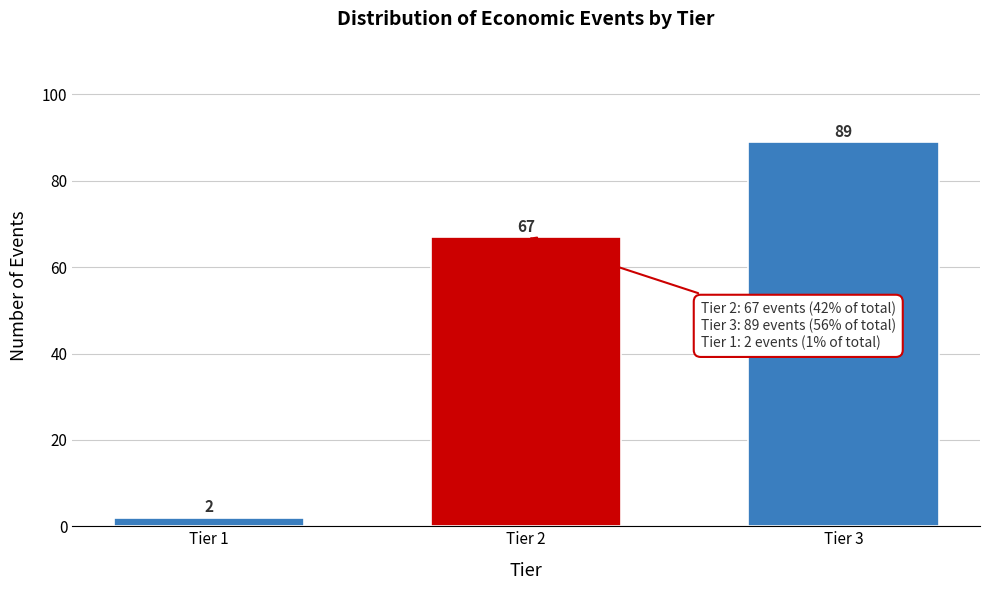

Reading right to left, list all the values displayed in this chart.

89	67	2